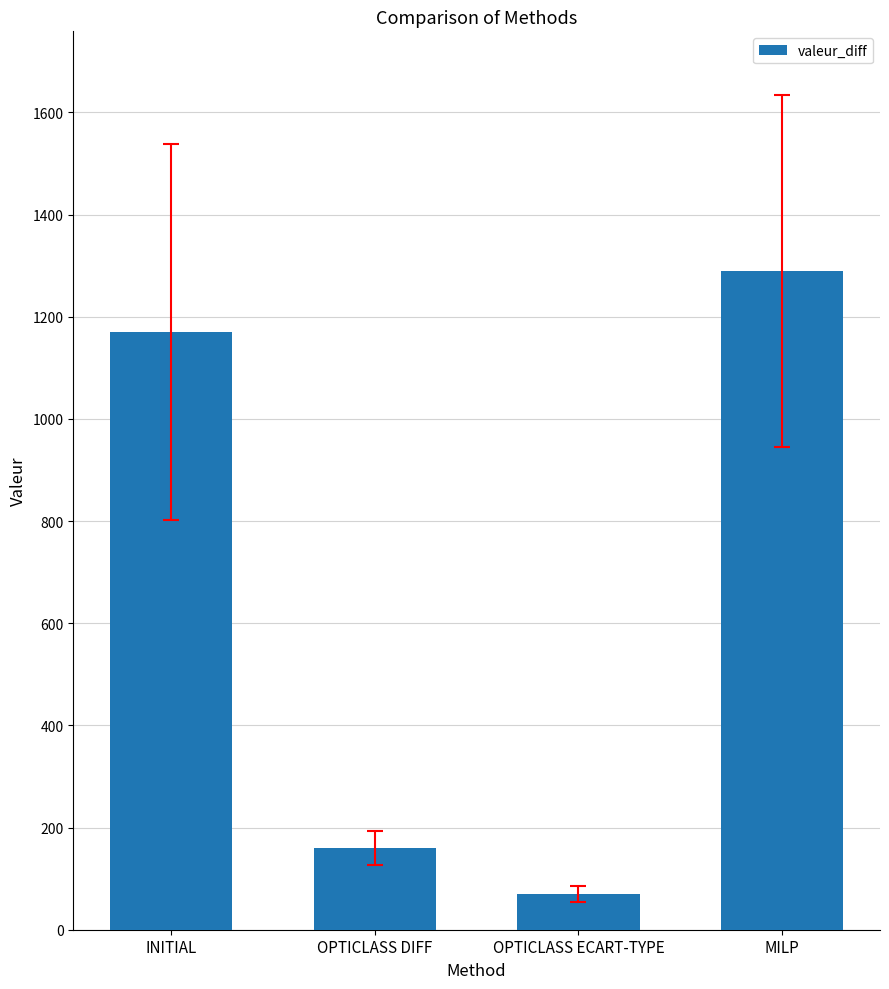

What is the difference between the maximum and minimum values?

1220